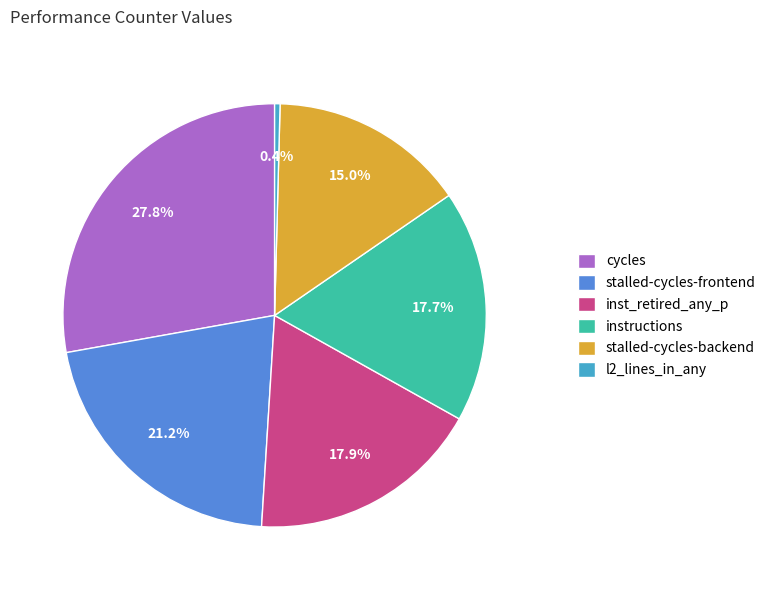

What is the smallest slice in the pie chart?

l2_lines_in_any